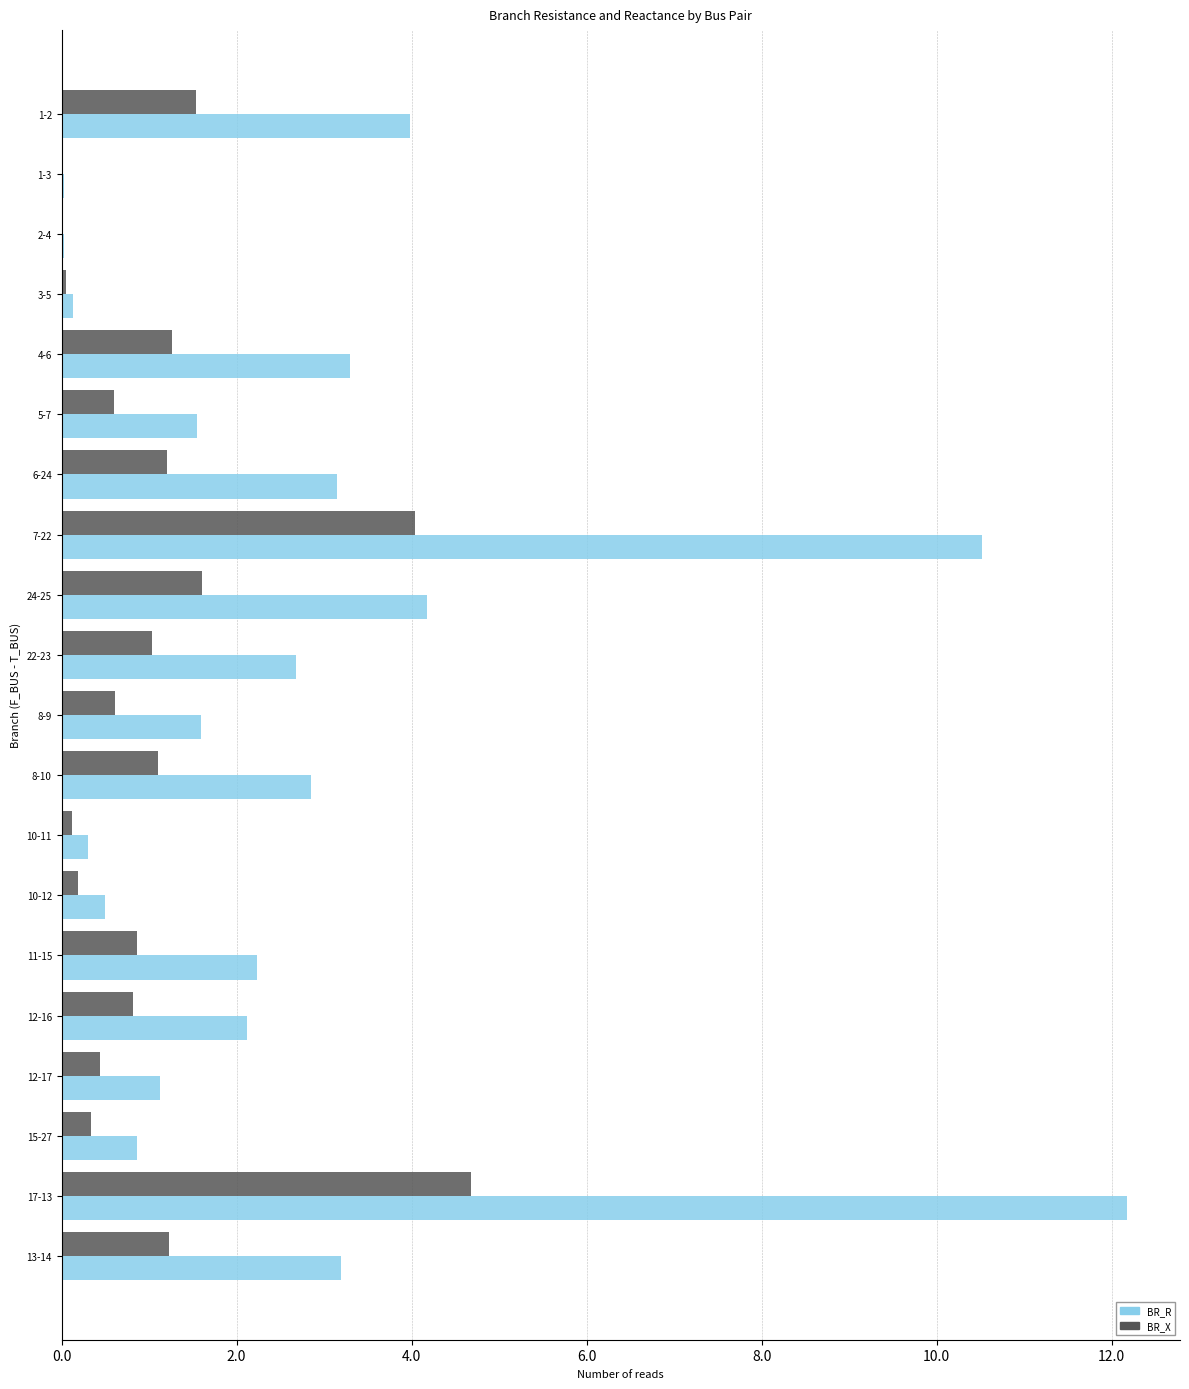

The value of BR_R at 8-10 is 2.9. True or false?

True